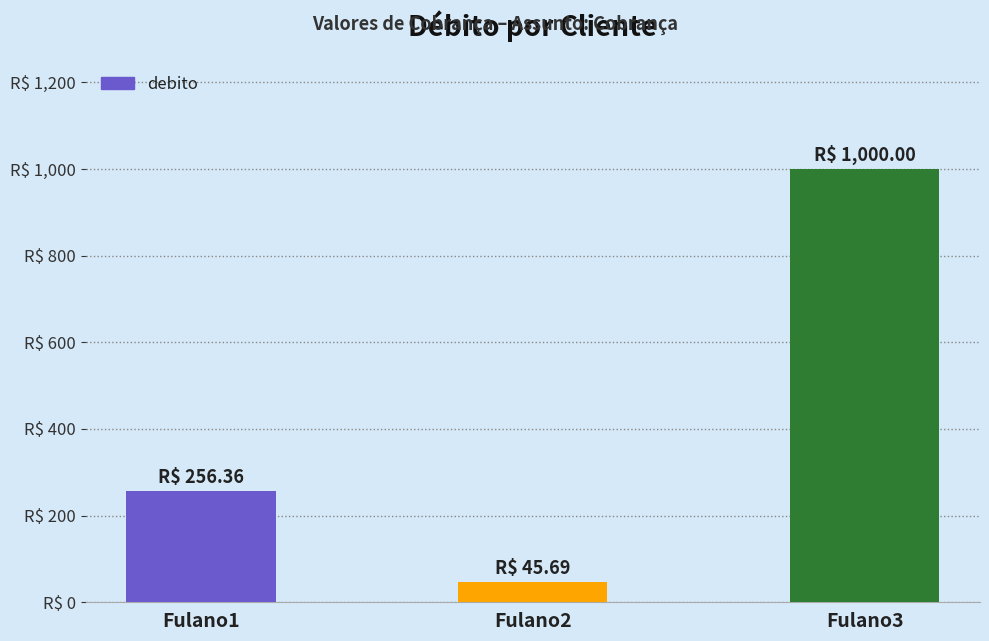

What is the minimum value shown in the chart?

45.7